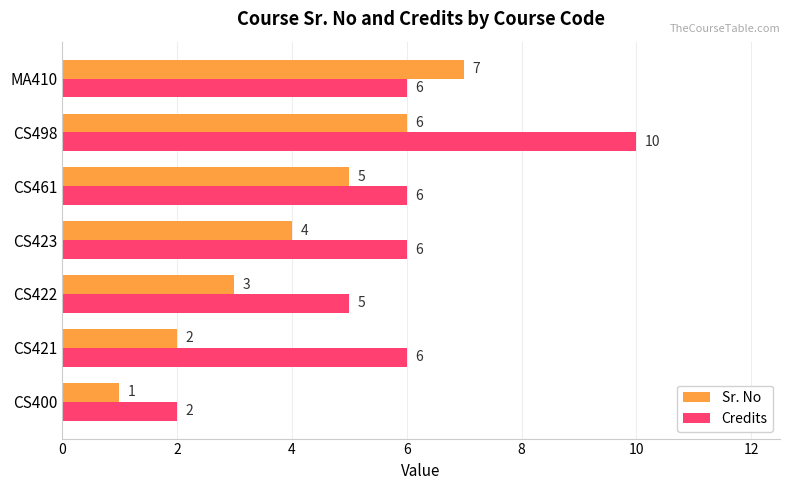

Count the number of categories in the chart.

7